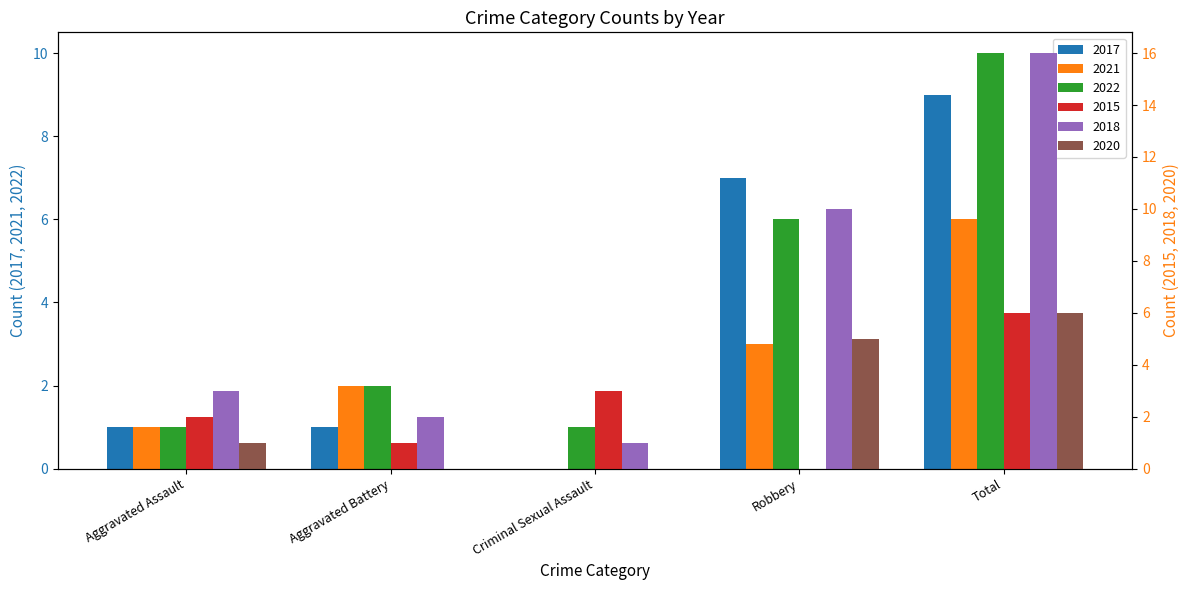

Read the 2021 value at Robbery.

3